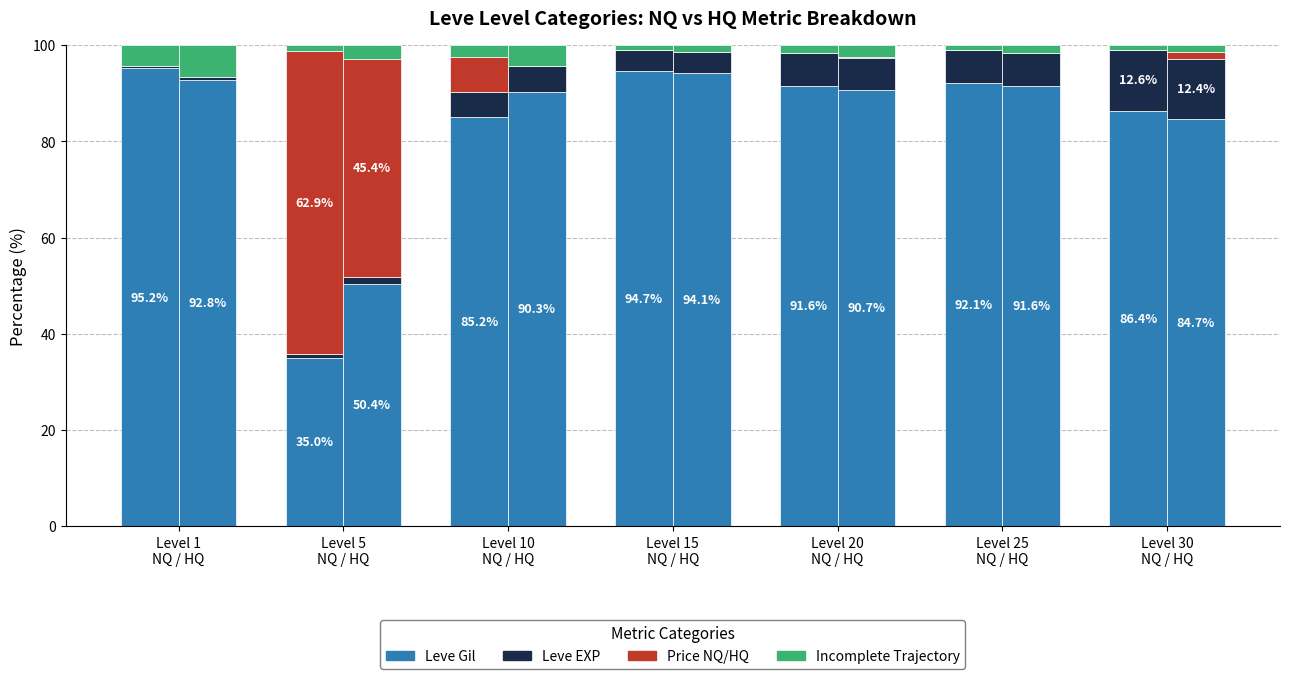

The Leve EXP series shows 0.9 at Level 1
NQ / HQ. True or false?

False